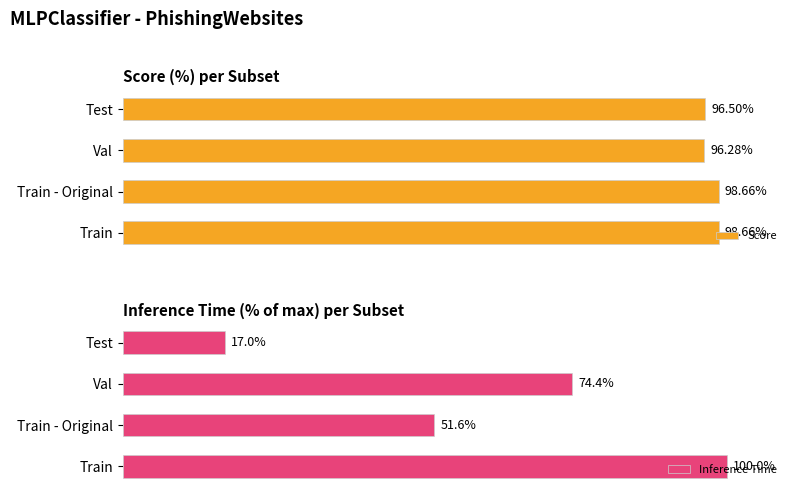

How many bars are there in total?

8